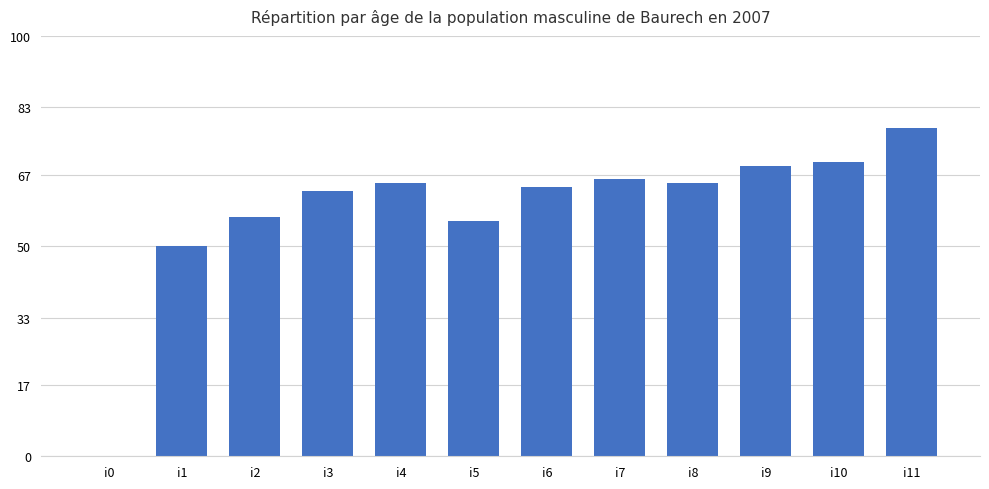

Read the value at i3, to the nearest 5.

65